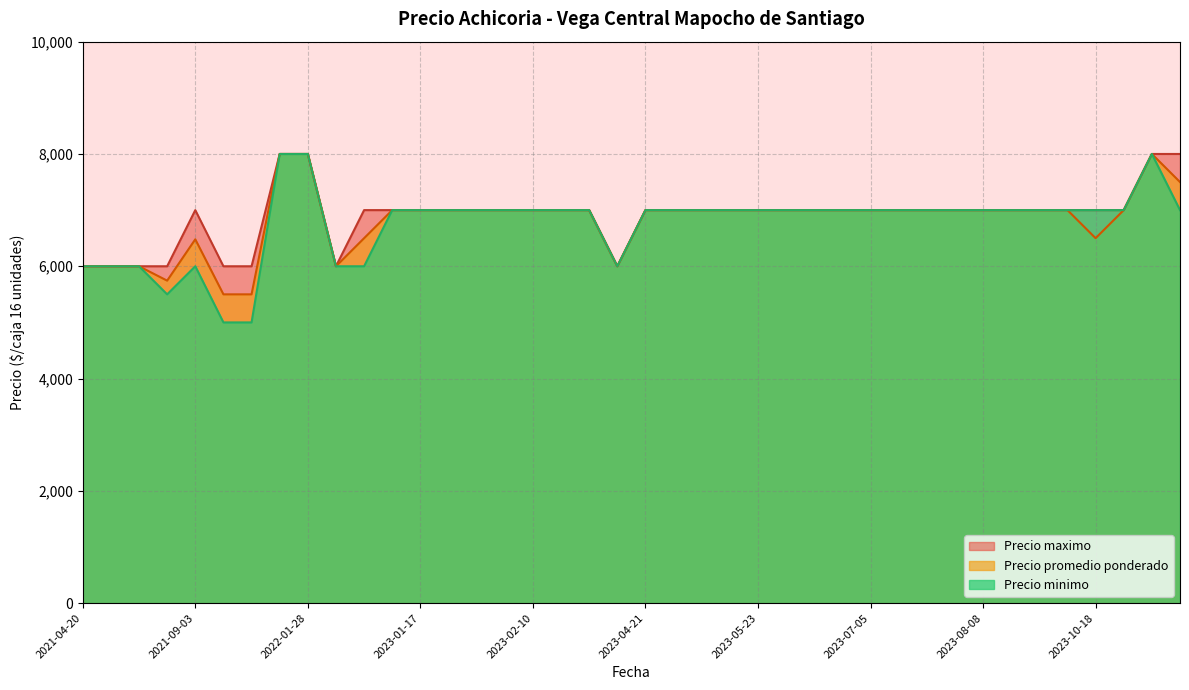

What is the average value of the Precio maximo series?

6900